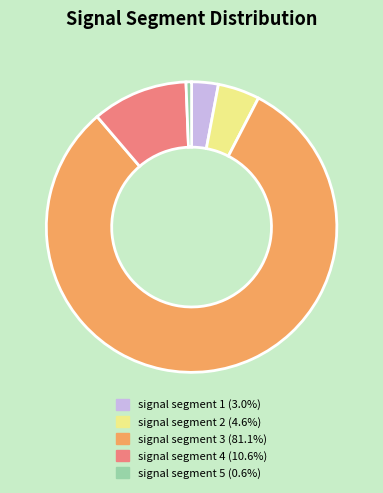

Is the sum of signal segment 5 and signal segment 3 greater than half?

Yes